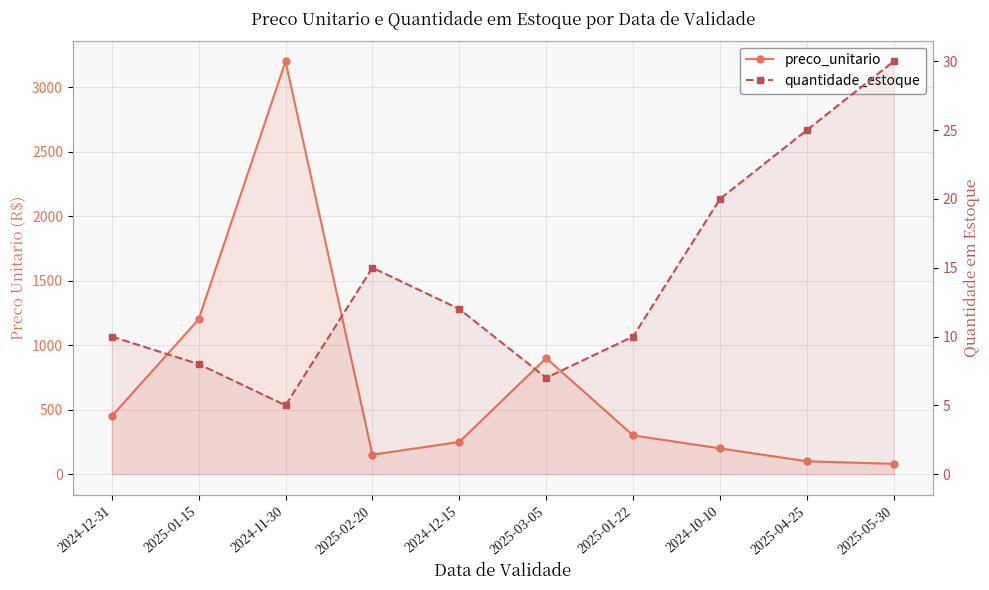

Reading left to right, list all the values displayed in this chart.

preco_unitario: 2024-12-31=450.0	2025-01-15=1200.5	2024-11-30=3201.0	2025-02-20=150.8	2024-12-15=250.0	2025-03-05=900.0	2025-01-22=300.5	2024-10-10=200.0	2025-04-25=100.0	2025-05-30=80.0
quantidade_estoque: 2024-12-31=10.0	2025-01-15=8.0	2024-11-30=5.0	2025-02-20=15.0	2024-12-15=12.0	2025-03-05=7.0	2025-01-22=10.0	2024-10-10=20.0	2025-04-25=25.0	2025-05-30=30.0